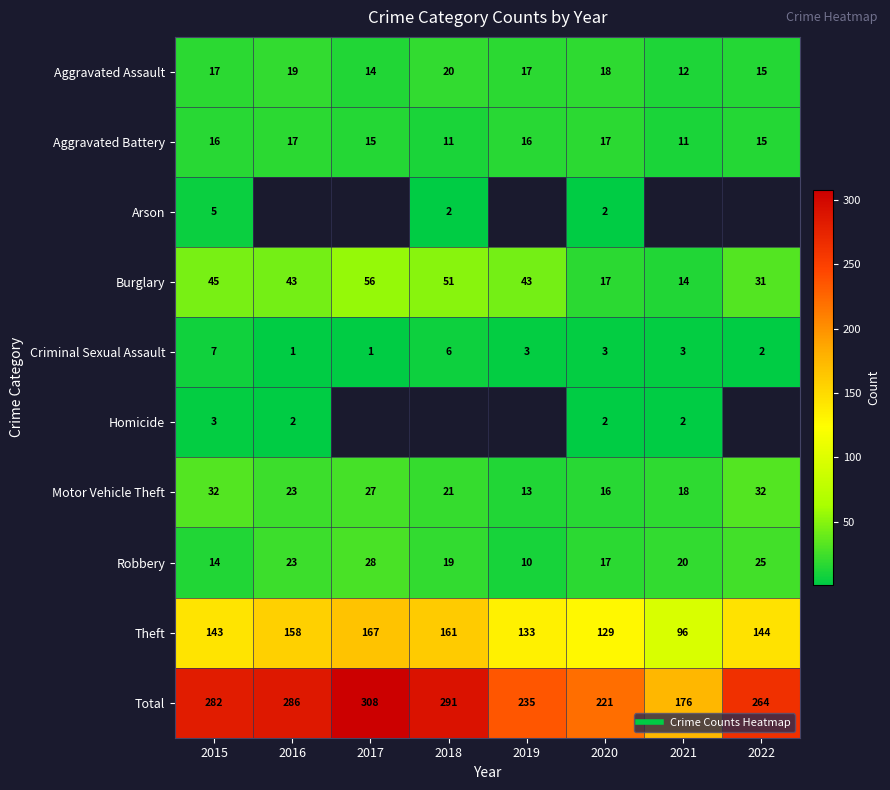

What is the total value across all series at 2020?

442.0